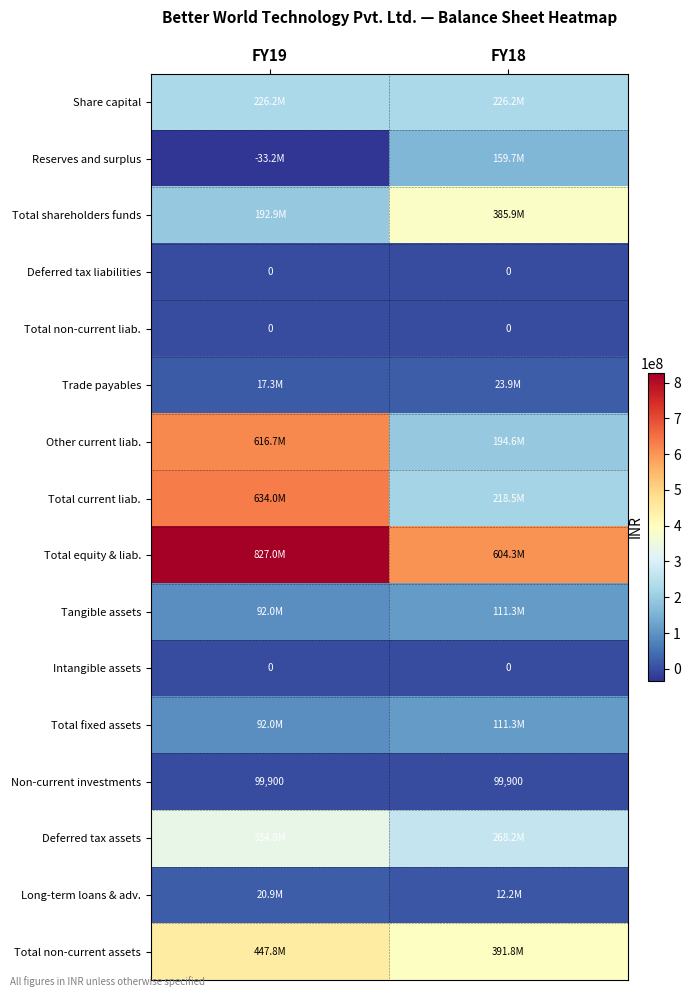

True or false: Non-current investments has a value of 99900 at FY19.

True